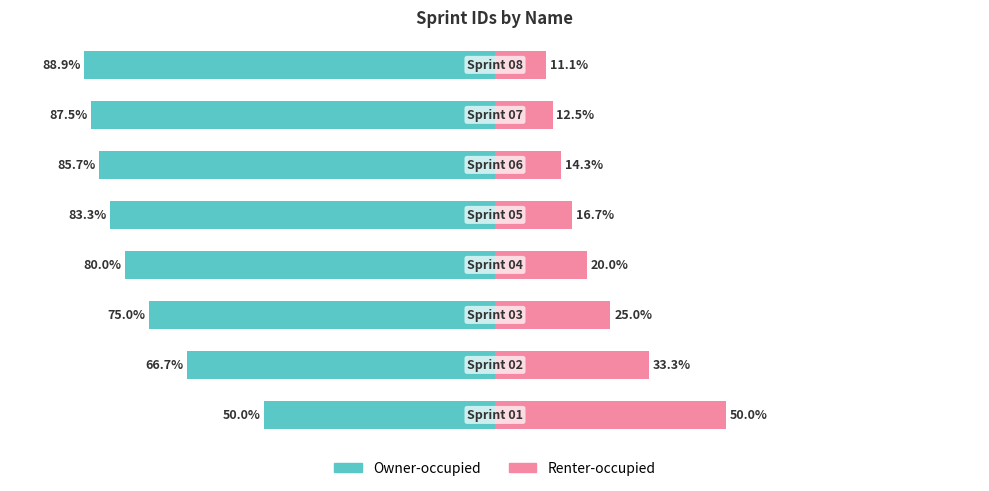

Reading left to right, extract all data points from this chart.

Owner-occupied: -50.0	-66.7	-75.0	-80.0	-83.3	-85.7	-87.5	-88.9
Renter-occupied: 50.0	33.3	25.0	20.0	16.7	14.3	12.5	11.1